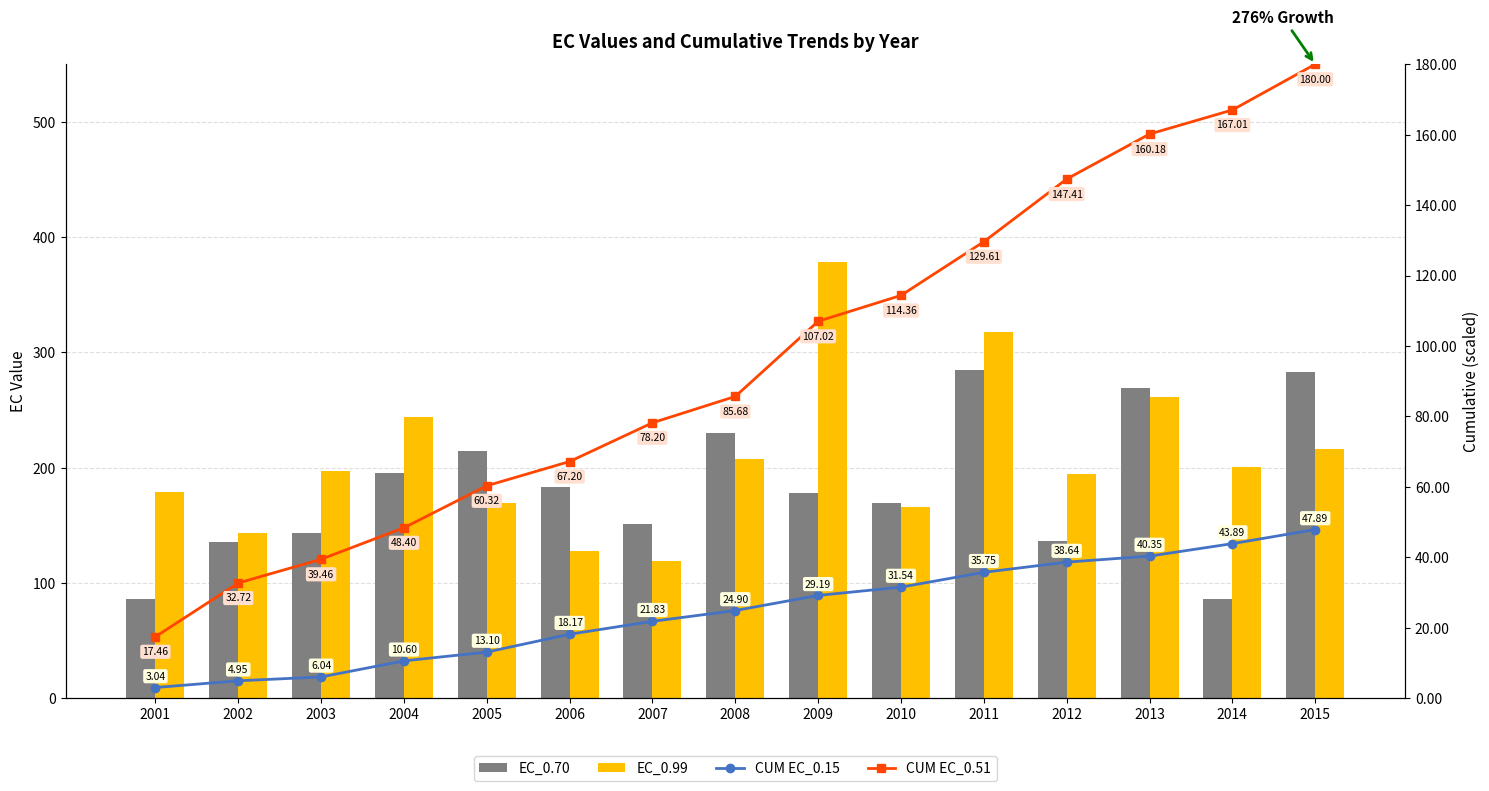

At how many categories does at least one series exceed 72?

15